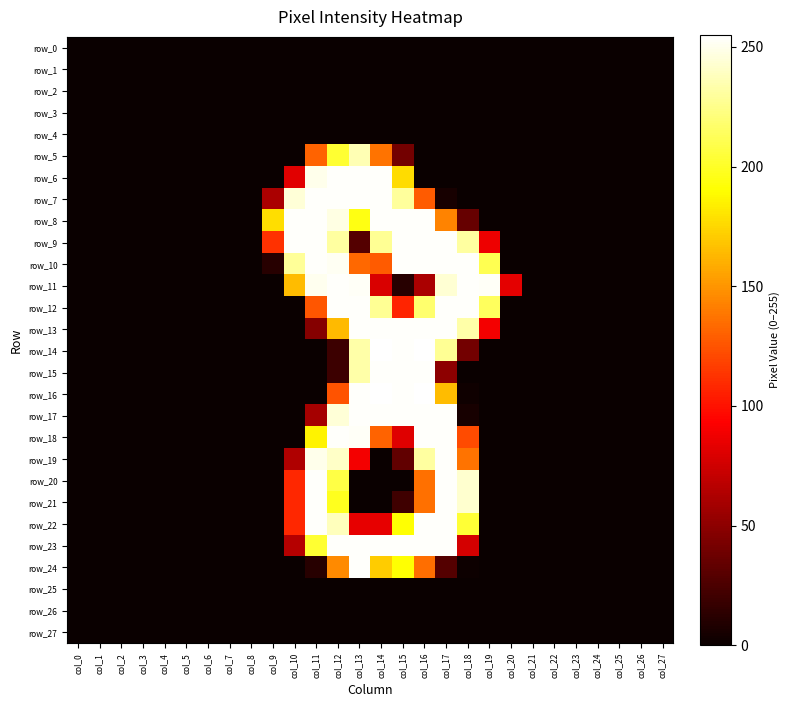

Between col_14 and col_24, which series saw the biggest shift?

row_14